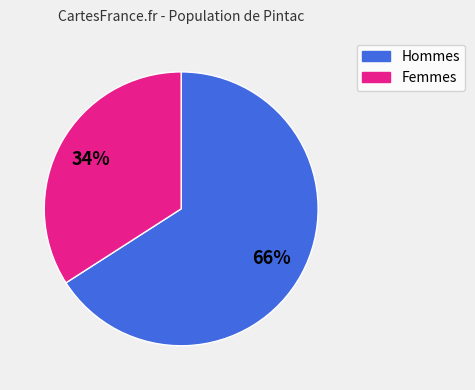

To the nearest percent, what is the difference between the largest and smallest slice percentages?

32%